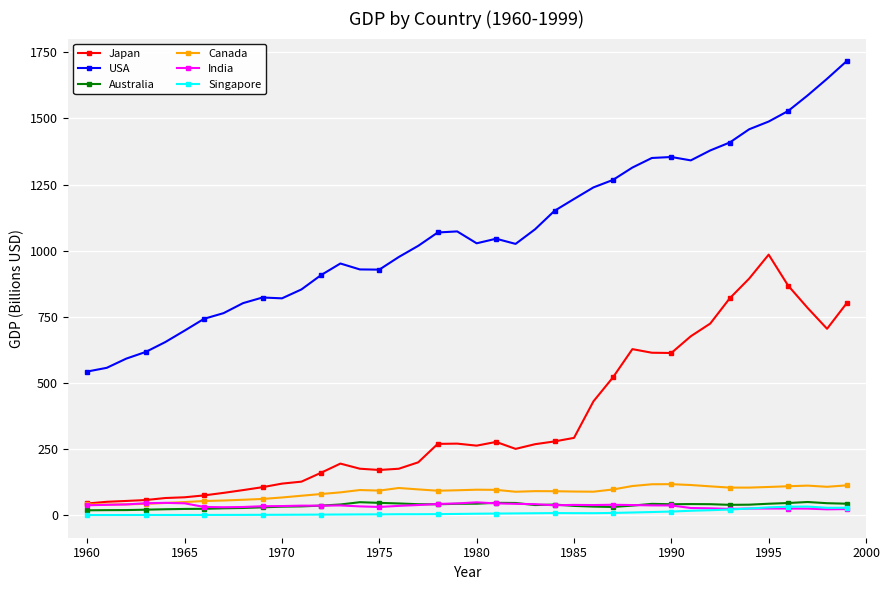

True or false: Canada and Singapore intersect in this chart.

False